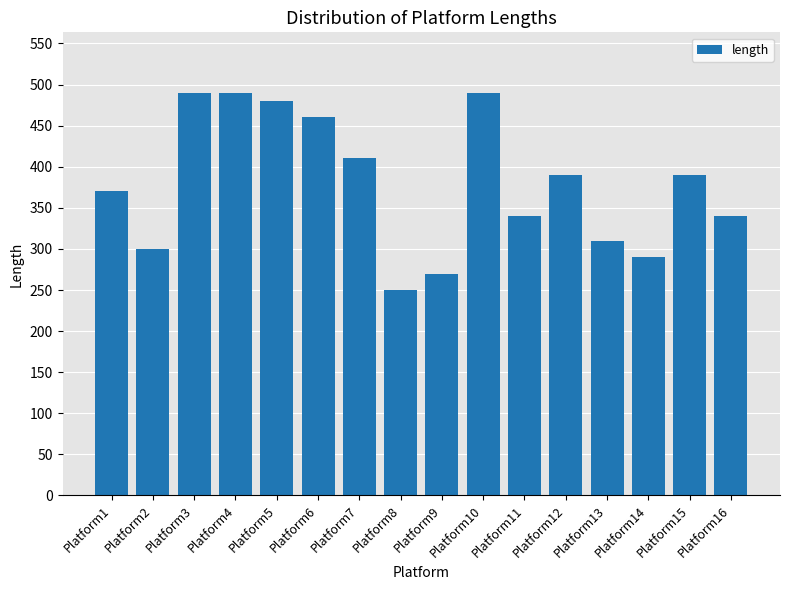

What is the difference between the values at Platform14 and Platform5?

190